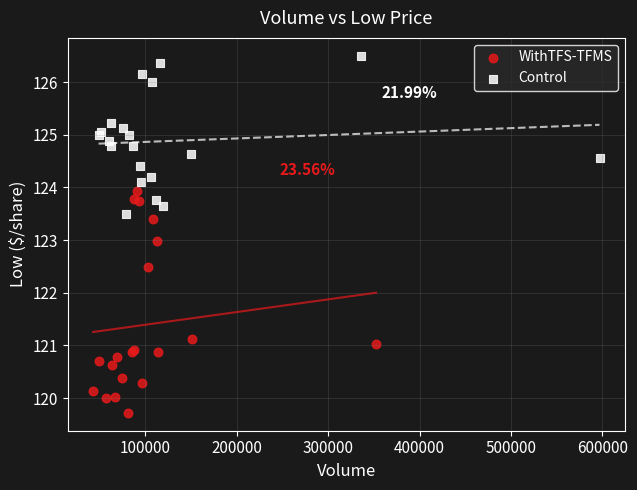

Which series reaches the maximum Y coordinate?

Control